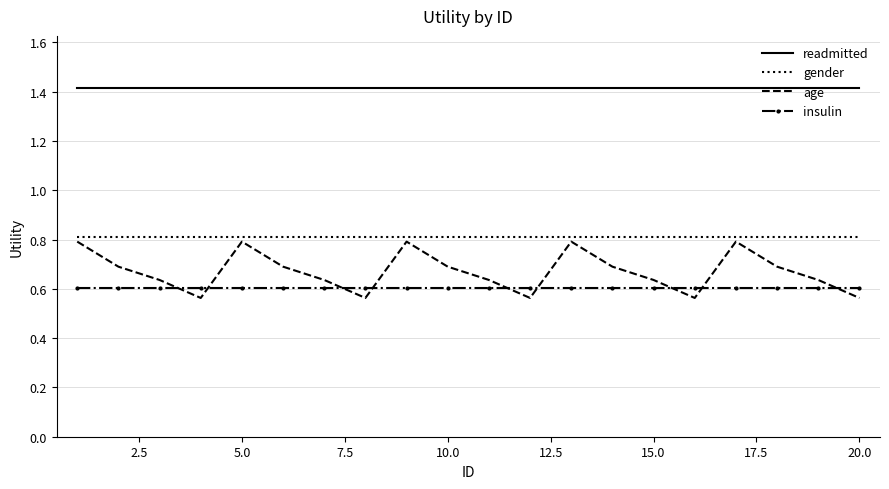

Which series has the largest range (max minus min)?

age